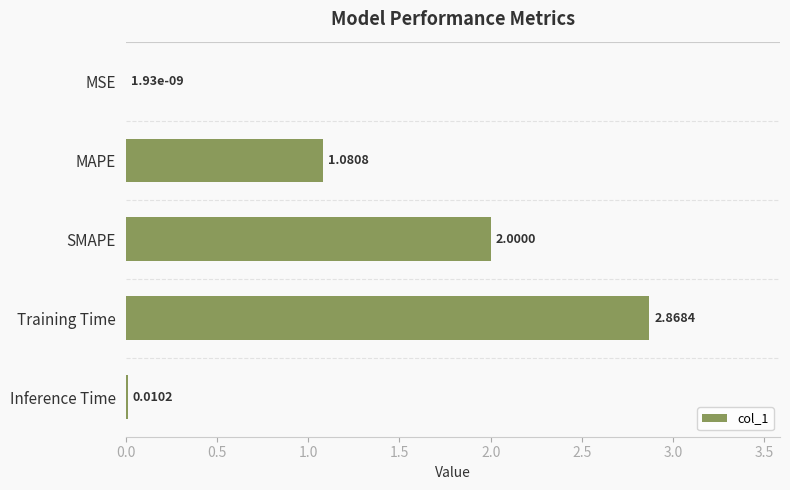

Which category has the highest value across all series?

Training Time